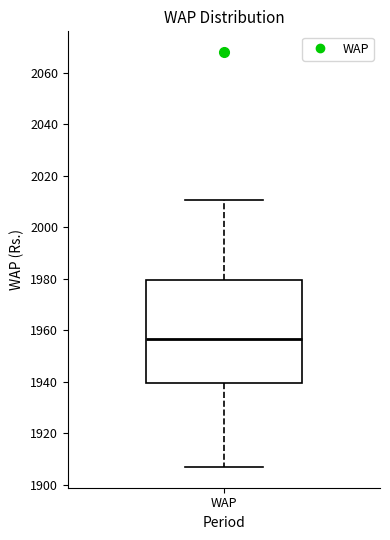

Transcribe this box plot: give where the median line is, the range the box spans, and where the two whiskers end, as read against the y-axis. The values are not printed on the chart, so give them approximately, as read against the axis.

median 1956, box 1940 to 1980, whiskers 1906 to 2010